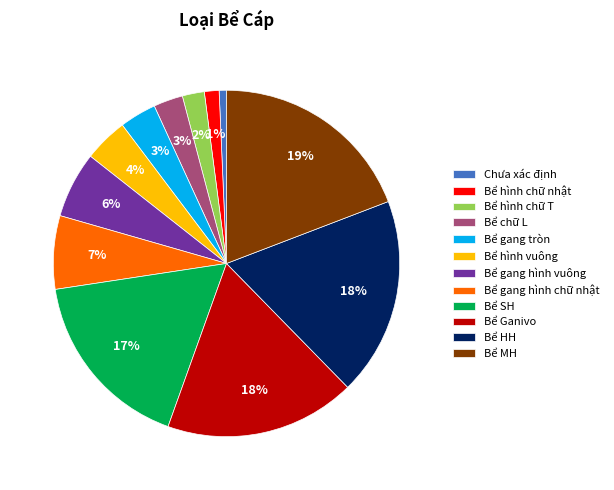

The Bể HH slice represents 18% of the pie. True or false?

True